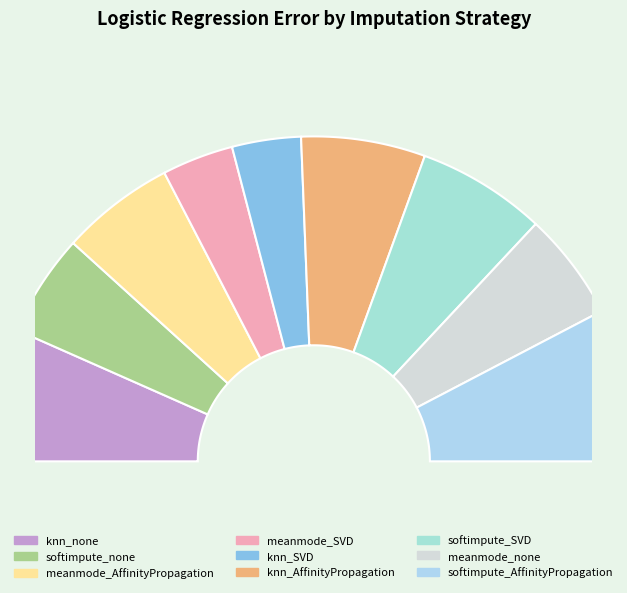

The softimpute_none slice represents 3% of the pie. True or false?

False